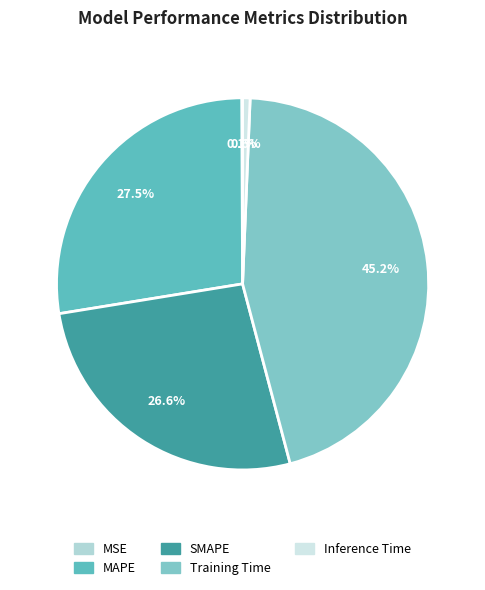

Does Inference Time represent more than half of the total?

No